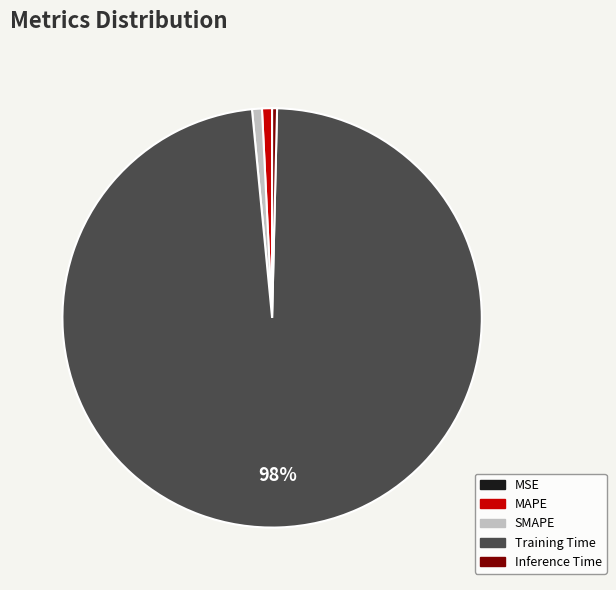

Do MAPE and SMAPE together represent more than half of the pie?

No